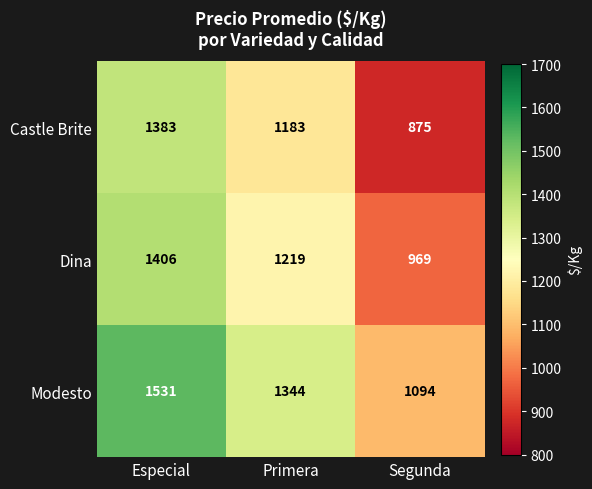

List the series in order of their peak value, highest first.

Modesto, Dina, Castle Brite